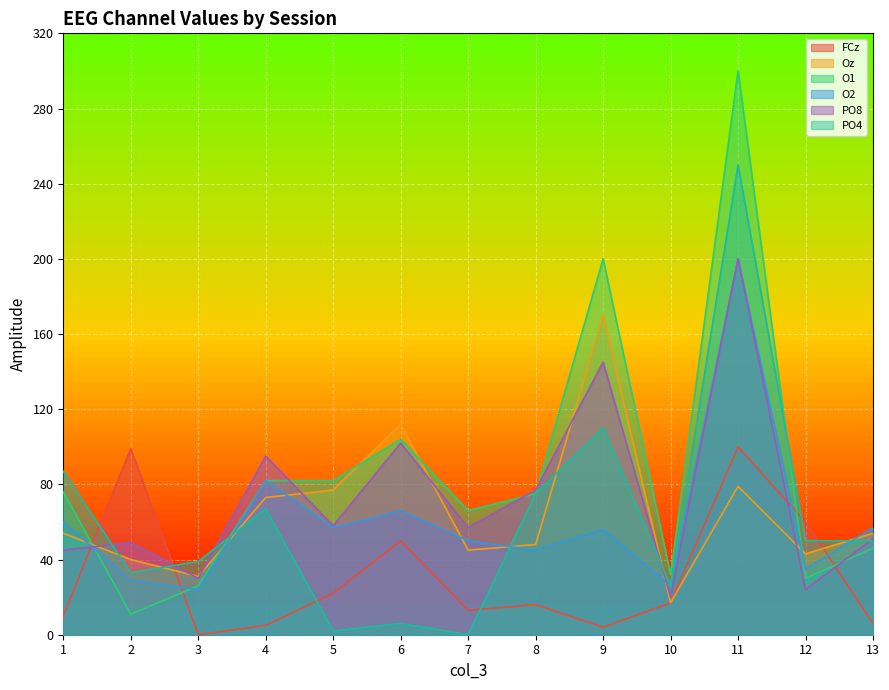

How many lines are shown in the chart?

6